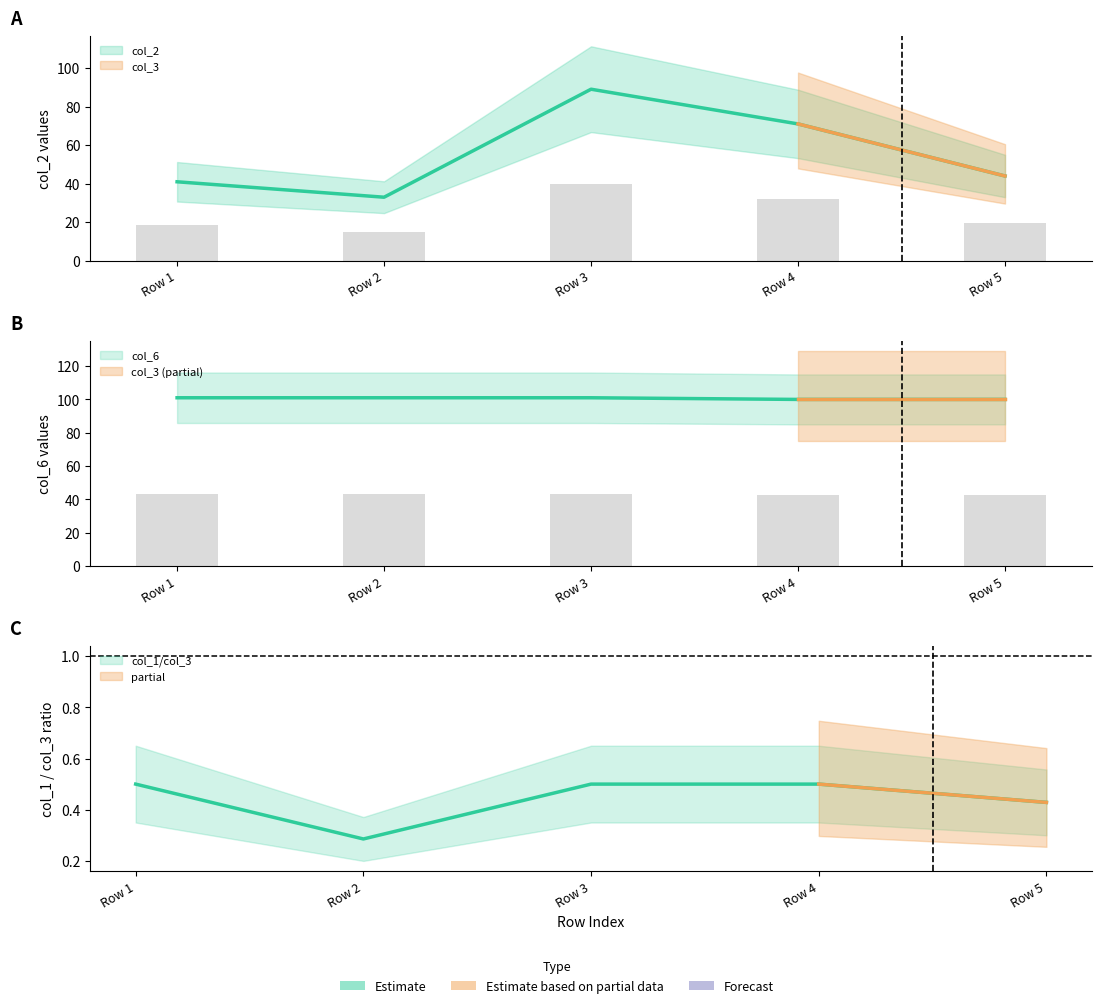

Is the value of col_2 at Row 4 greater than the value of col_1 at Row 4?

Yes